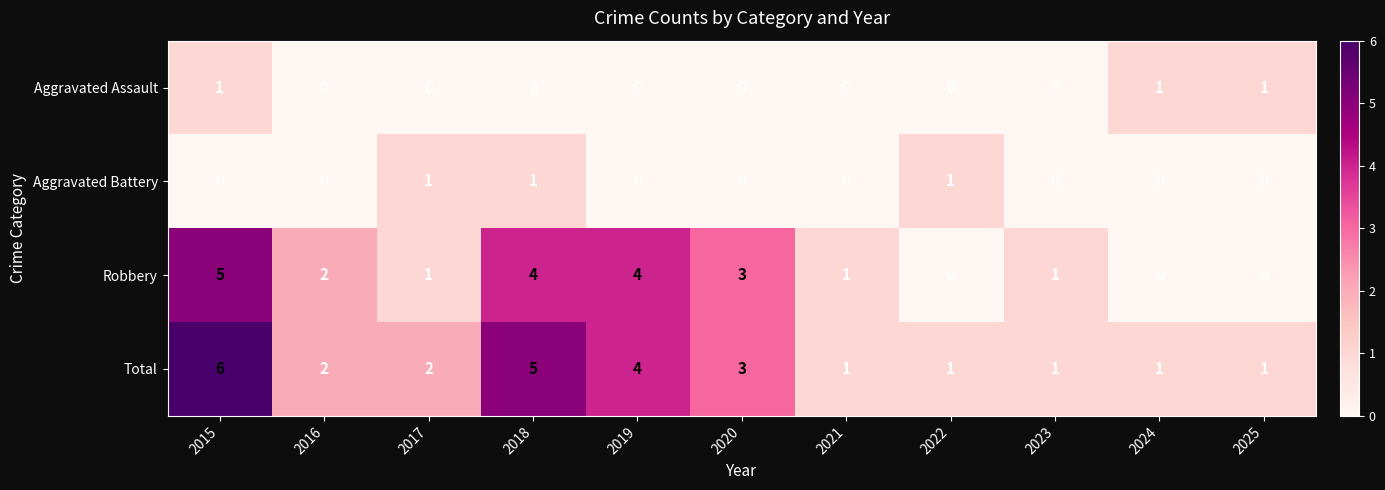

What is the total value across all series at 2015?

12